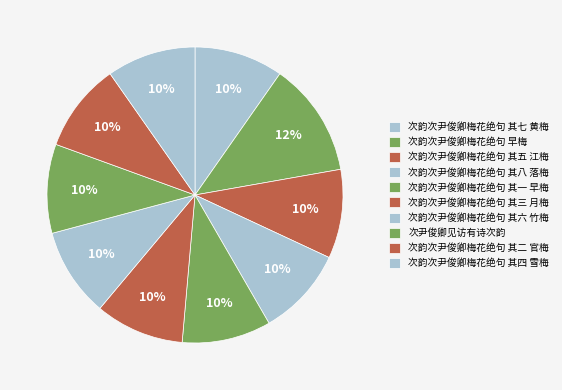

The 次韵次尹俊卿梅花绝句 其五 江梅 slice represents 10% of the pie. True or false?

True